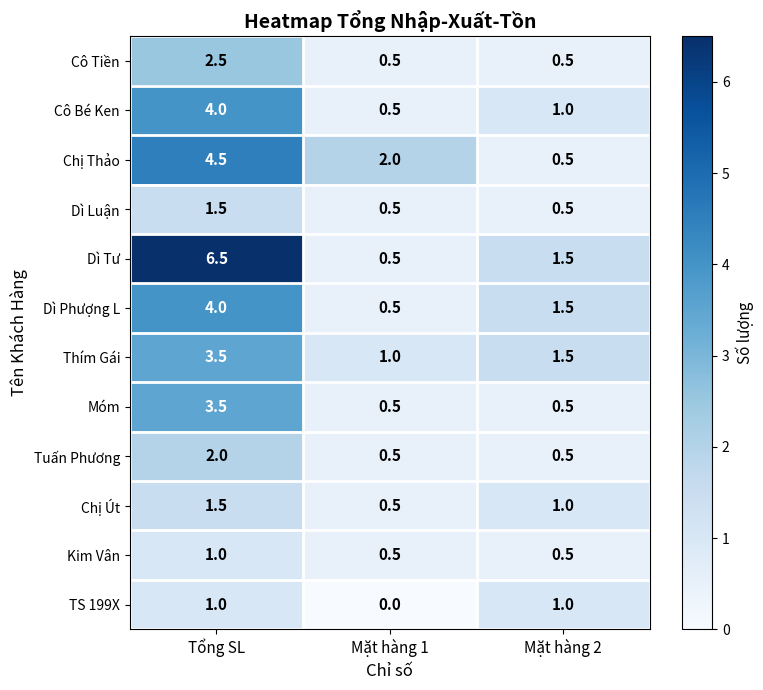

Count the number of categories in the chart.

3